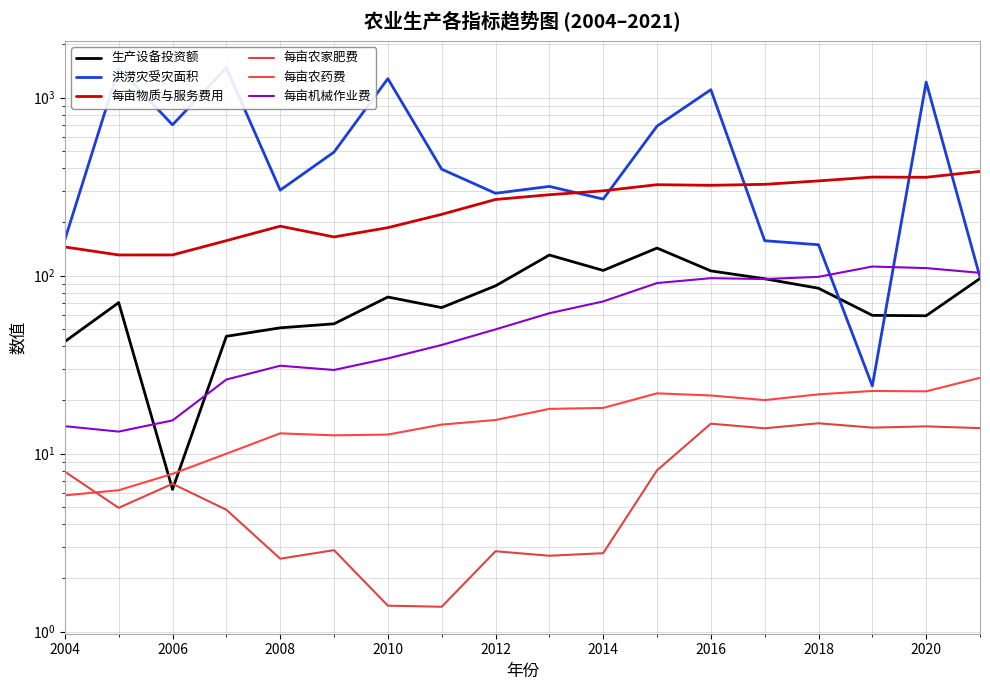

What is the sum of all 每亩物质与服务费用 values?

4586.1